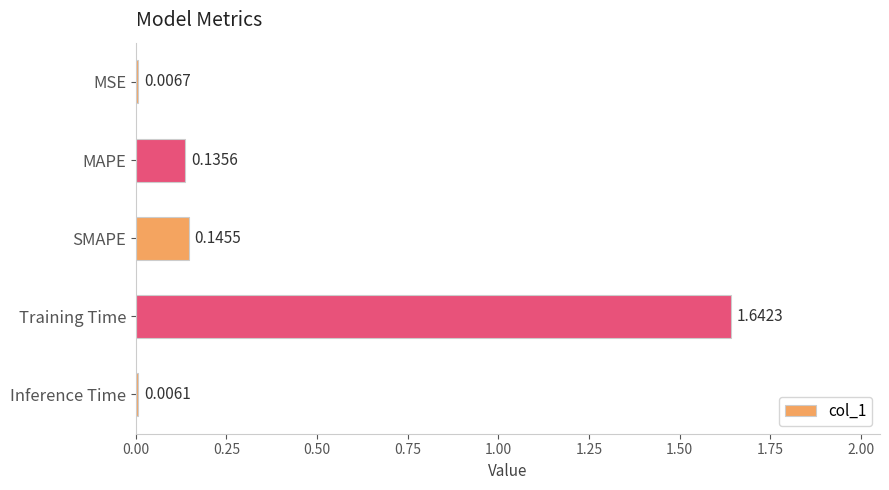

What is the change in value from MSE to SMAPE?

+0.1